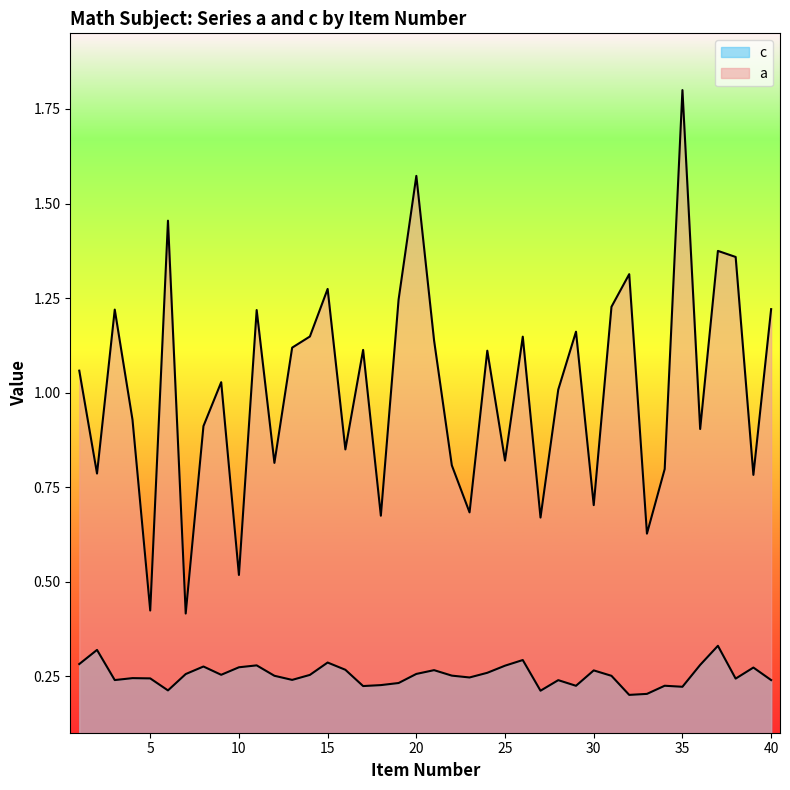

Does the chart display data point markers on the line(s)?

No